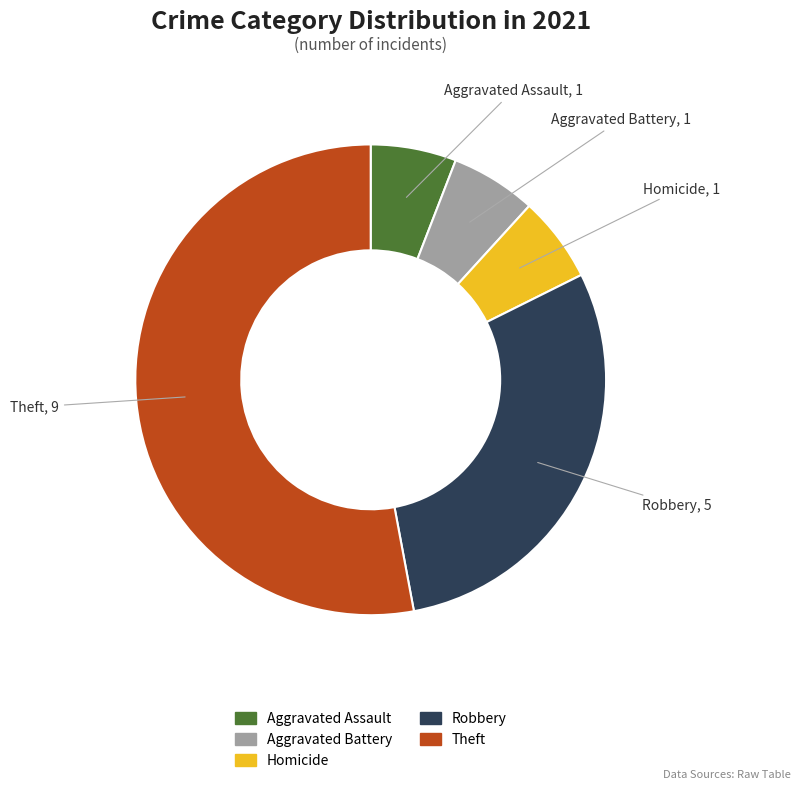

How many slices are in this pie chart?

5